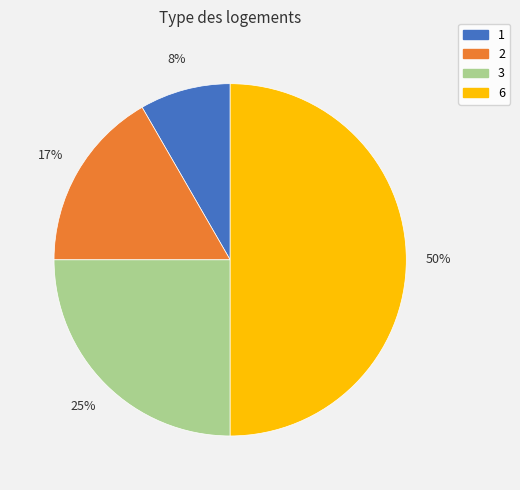

To the nearest percent, what portion does 2 represent?

17%